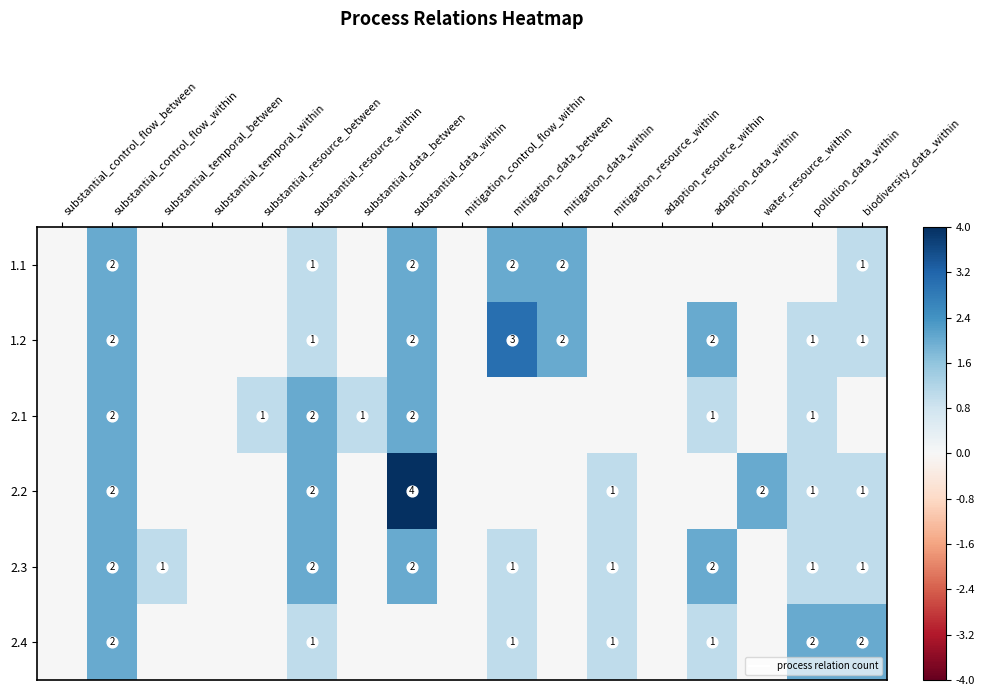

At which category is the sum across all series the highest?

substantial_control_flow_within